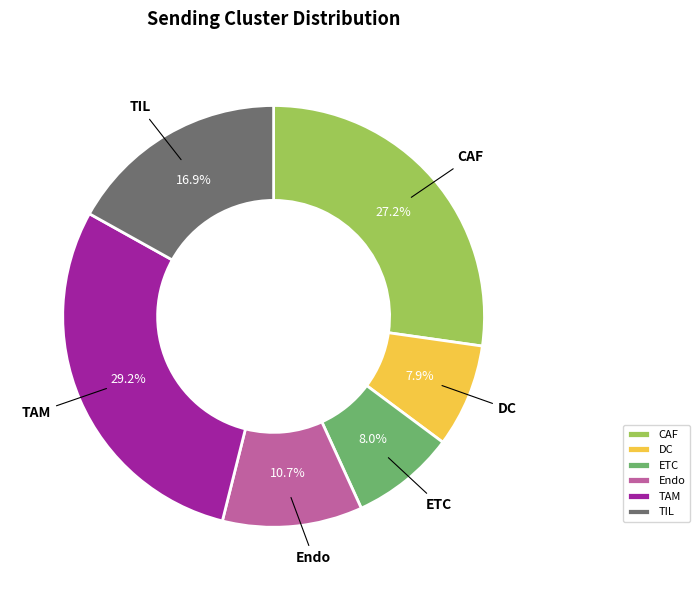

How many segments does this pie chart have?

6